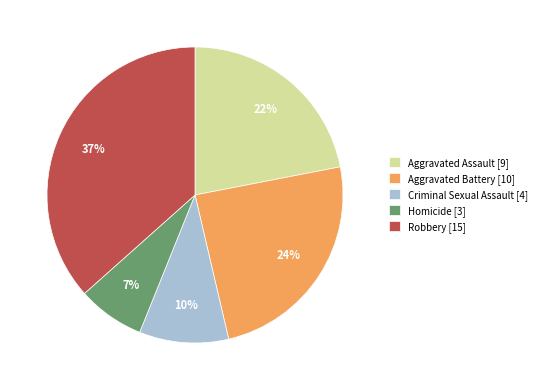

Do Aggravated Battery and Aggravated Assault together represent more than half of the pie?

No